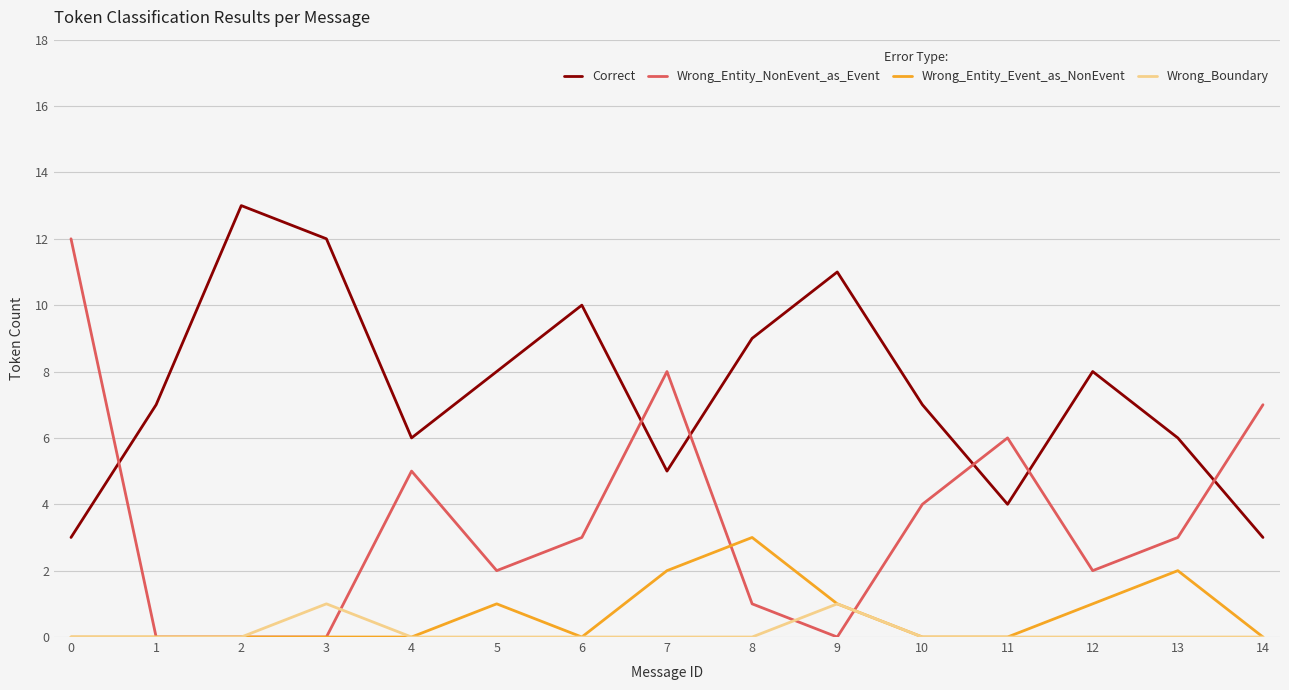

What are all the series names shown in the legend?

Correct, Wrong_Entity_NonEvent_as_Event, Wrong_Entity_Event_as_NonEvent, Wrong_Boundary